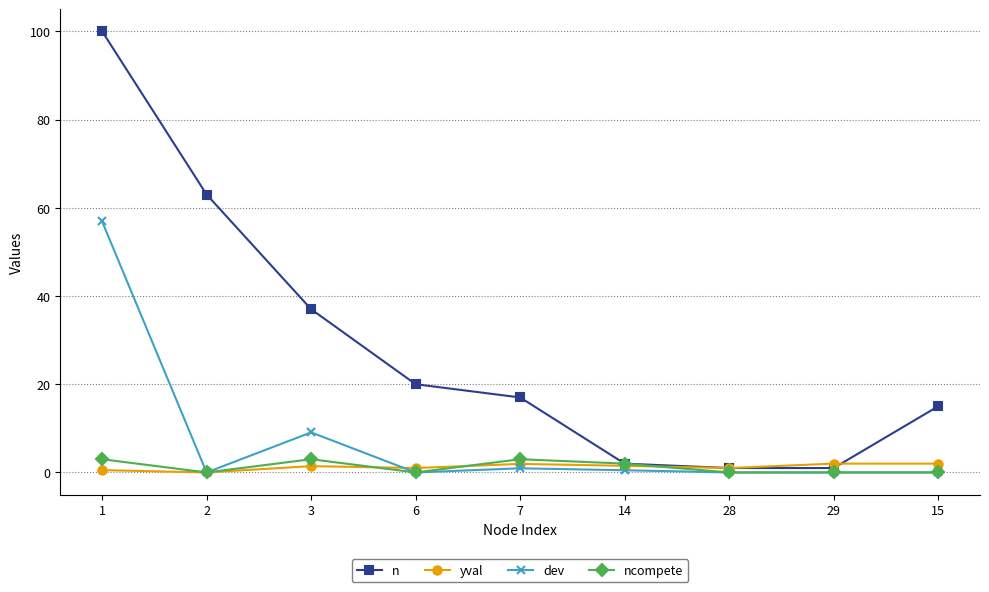

What position from the left is 15?

9